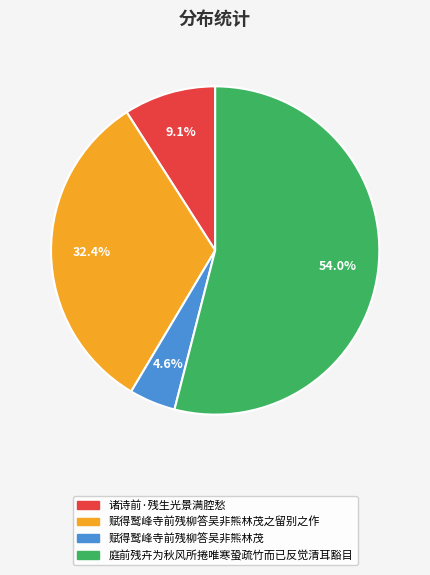

To the nearest percent, what is the difference between the largest and smallest slice percentages?

49%